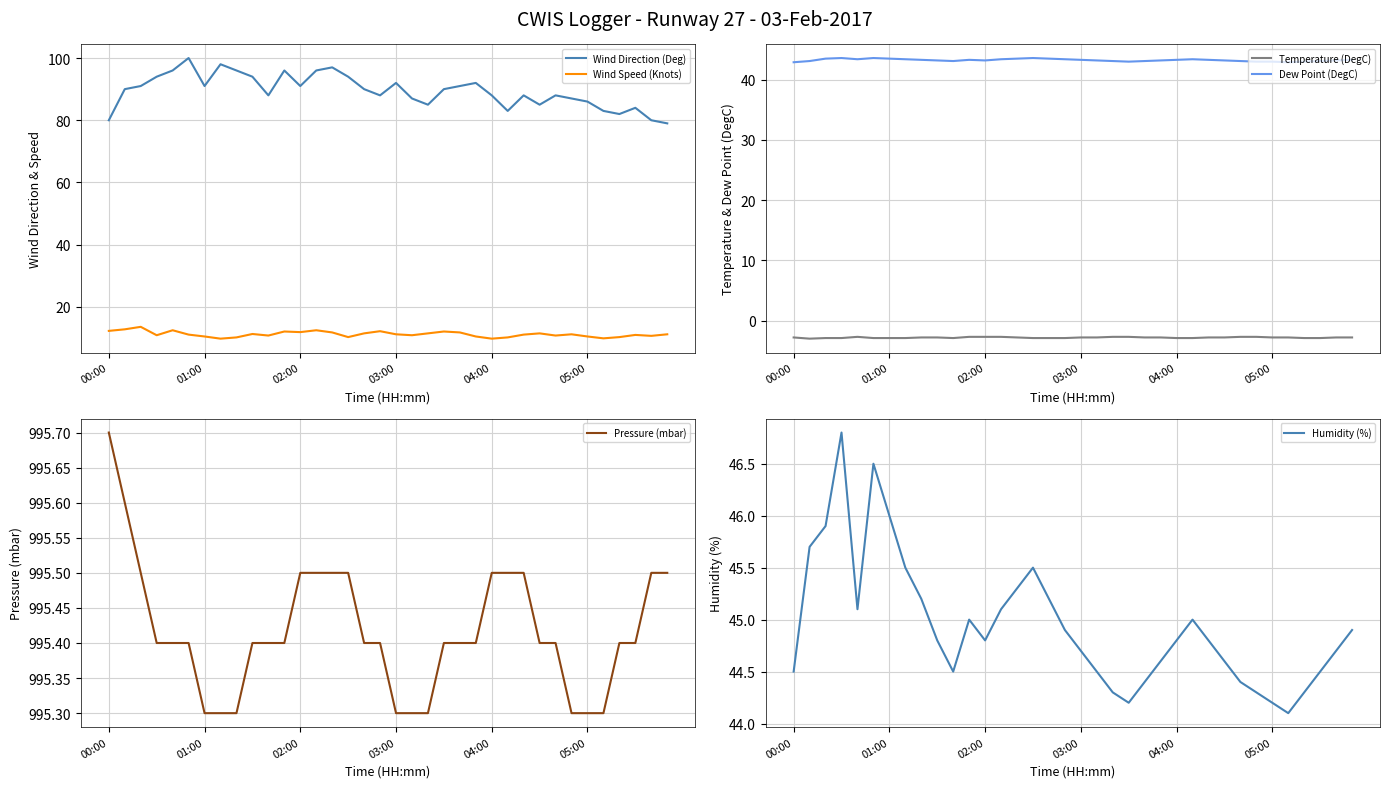

How many values in the Dew Point (DegC) series are below 43?

2